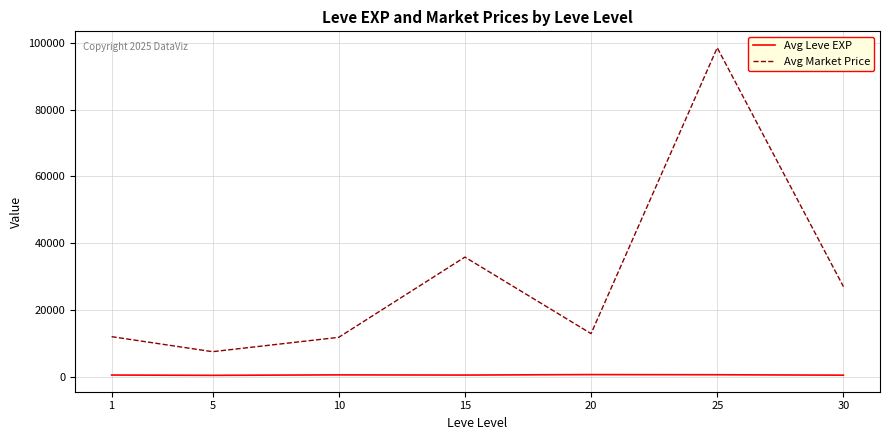

Rank the series by their maximum value, from highest to lowest.

Avg Market Price, Avg Leve EXP